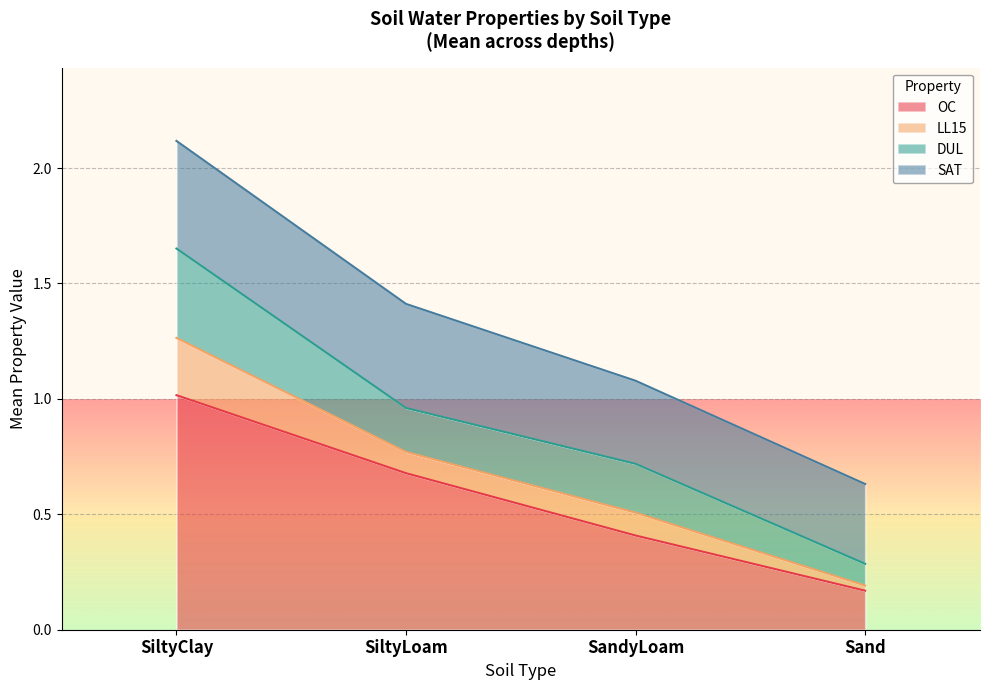

At which label does OC reach its peak?

SiltyClay